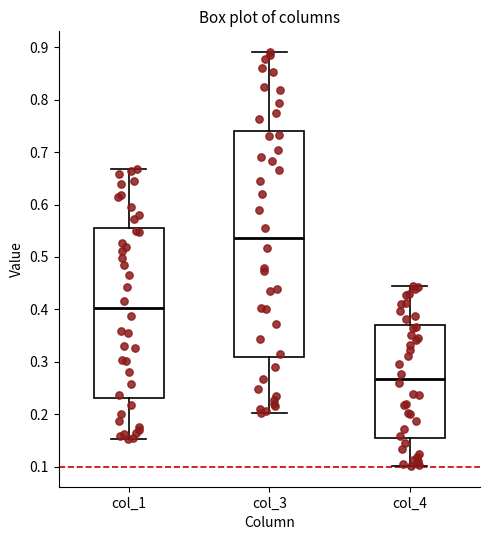

Reading left to right, transcribe this box plot: for each box, give where its median line is, the range the box spans, and where its two whiskers end, as read against the y-axis. The values are not printed on the chart, so give them approximately, as read against the axis.

col_1: median 0.40, box 0.23 to 0.56, whiskers 0.15 to 0.67
col_3: median 0.54, box 0.31 to 0.74, whiskers 0.20 to 0.89
col_4: median 0.27, box 0.15 to 0.37, whiskers 0.10 to 0.45